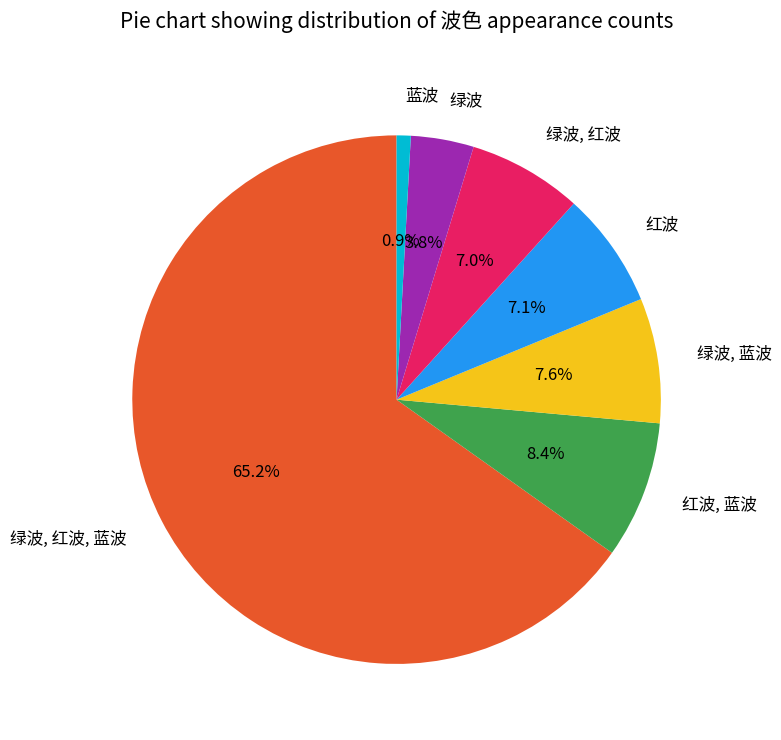

Count the number of slices in the pie.

7